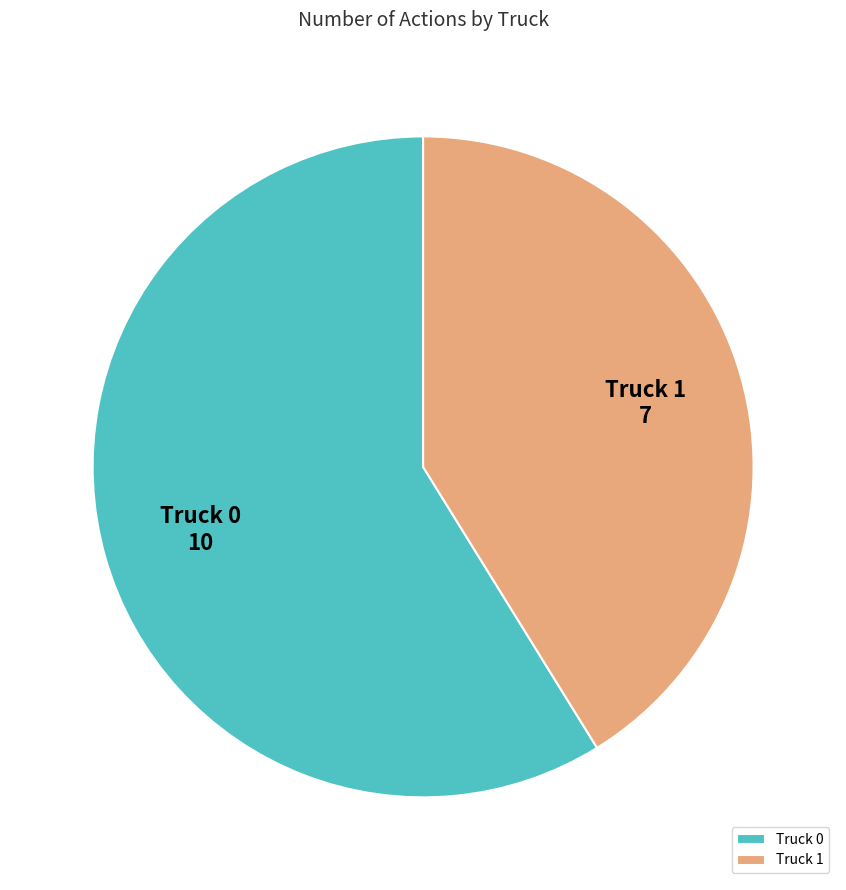

Rank the categories by value from lowest to highest.

Truck 1, Truck 0